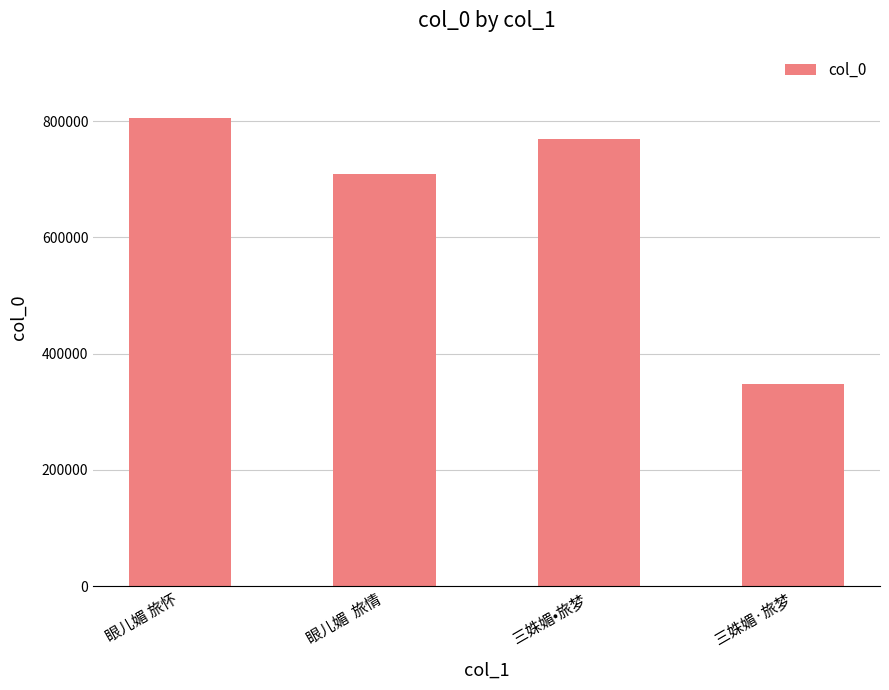

The chart shows a value of 453380 at 三姝媚·旅梦. True or false?

False